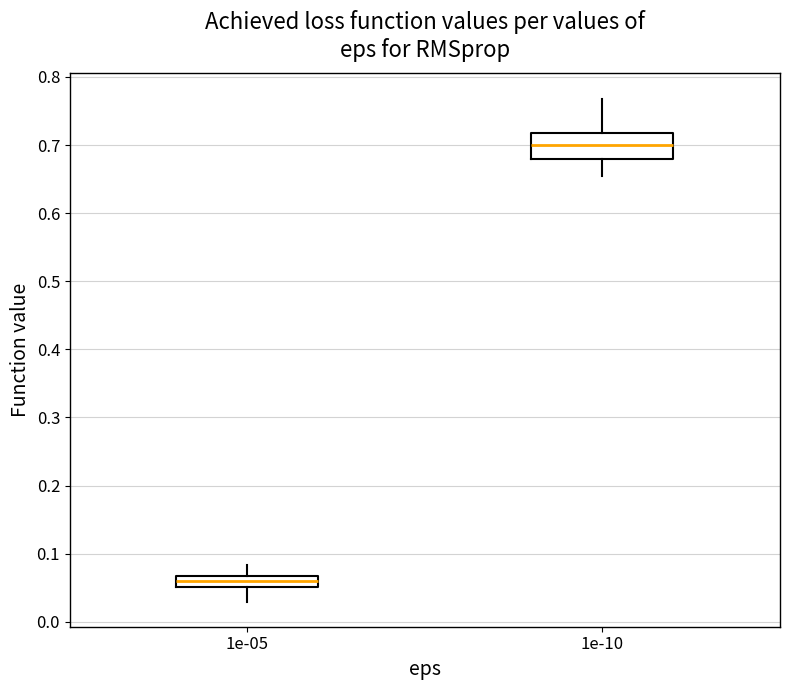

Reading left to right, read every box against the y-axis: the position of its median line, the range the box covers, and the ends of its whiskers. The values are not printed on the chart, so give them approximately, as read against the axis.

1e-05: median 0.06, box 0.05 to 0.07, whiskers 0.03 to 0.08
1e-10: median 0.70, box 0.68 to 0.72, whiskers 0.66 to 0.77